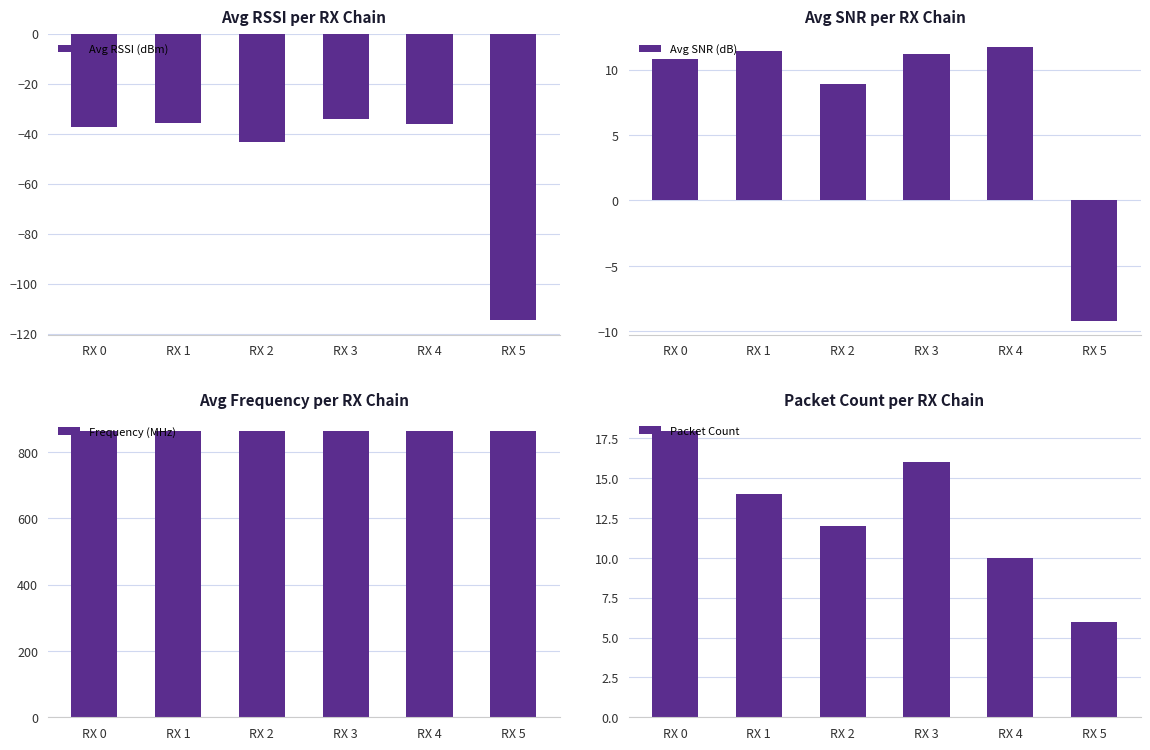

What is the difference between the maximum and minimum values in the Avg SNR (dB) series?

20.9